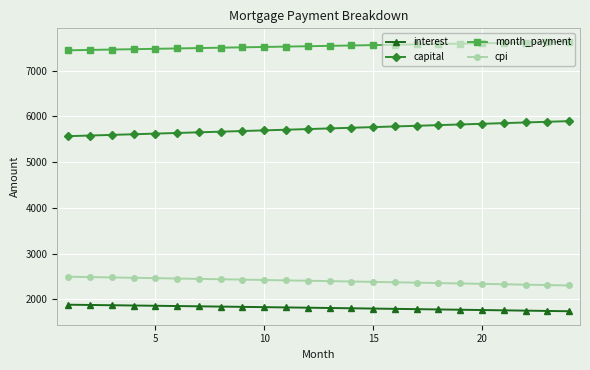

True or false: month_payment and cpi intersect in this chart.

False